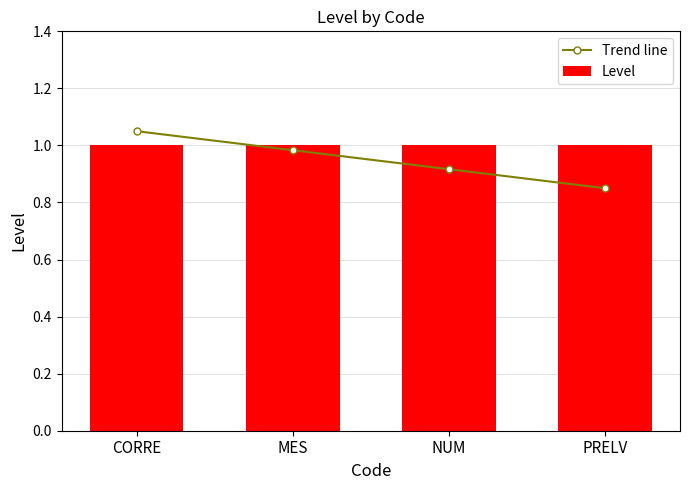

Where is Trend line nearest to the value 0?

PRELV